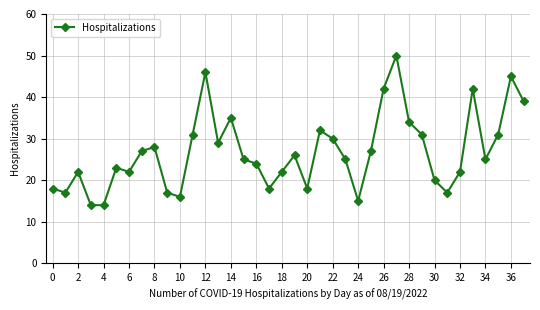

What is the minimum value shown in the chart?

14